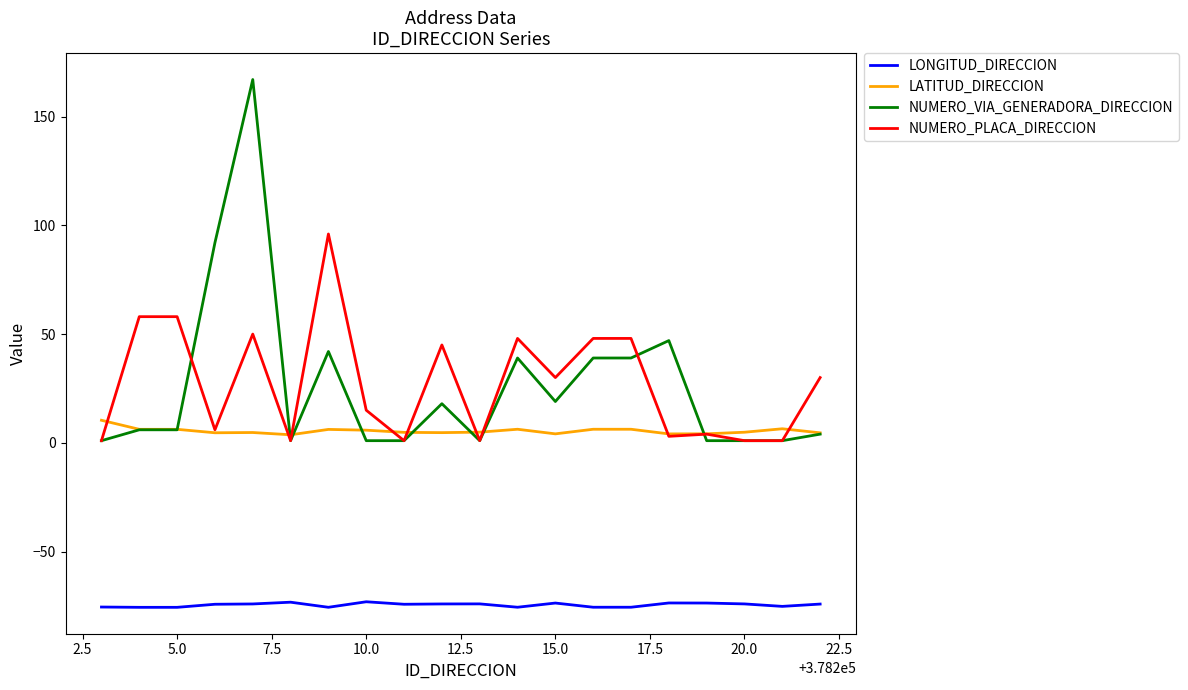

What is the minimum value for LONGITUD_DIRECCION?

-75.6